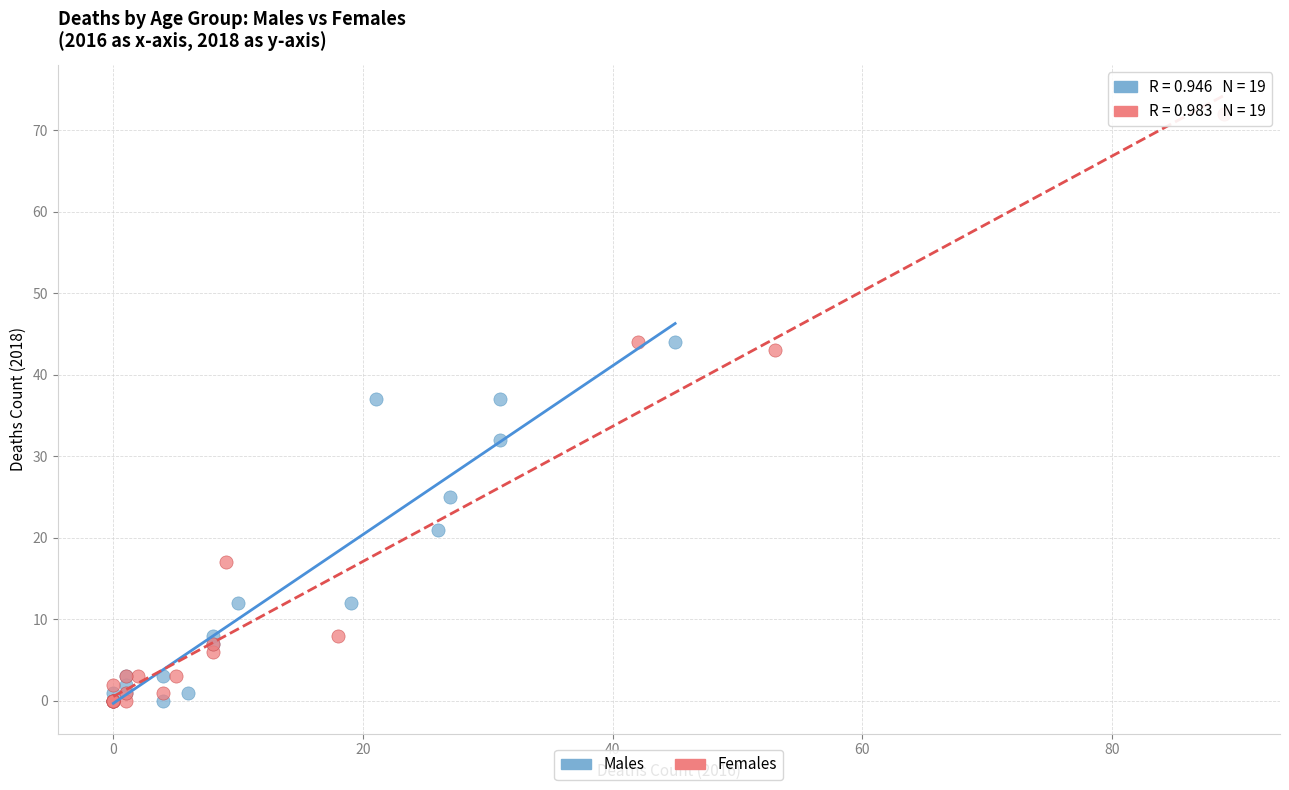

Which series reaches the maximum Y coordinate?

Females